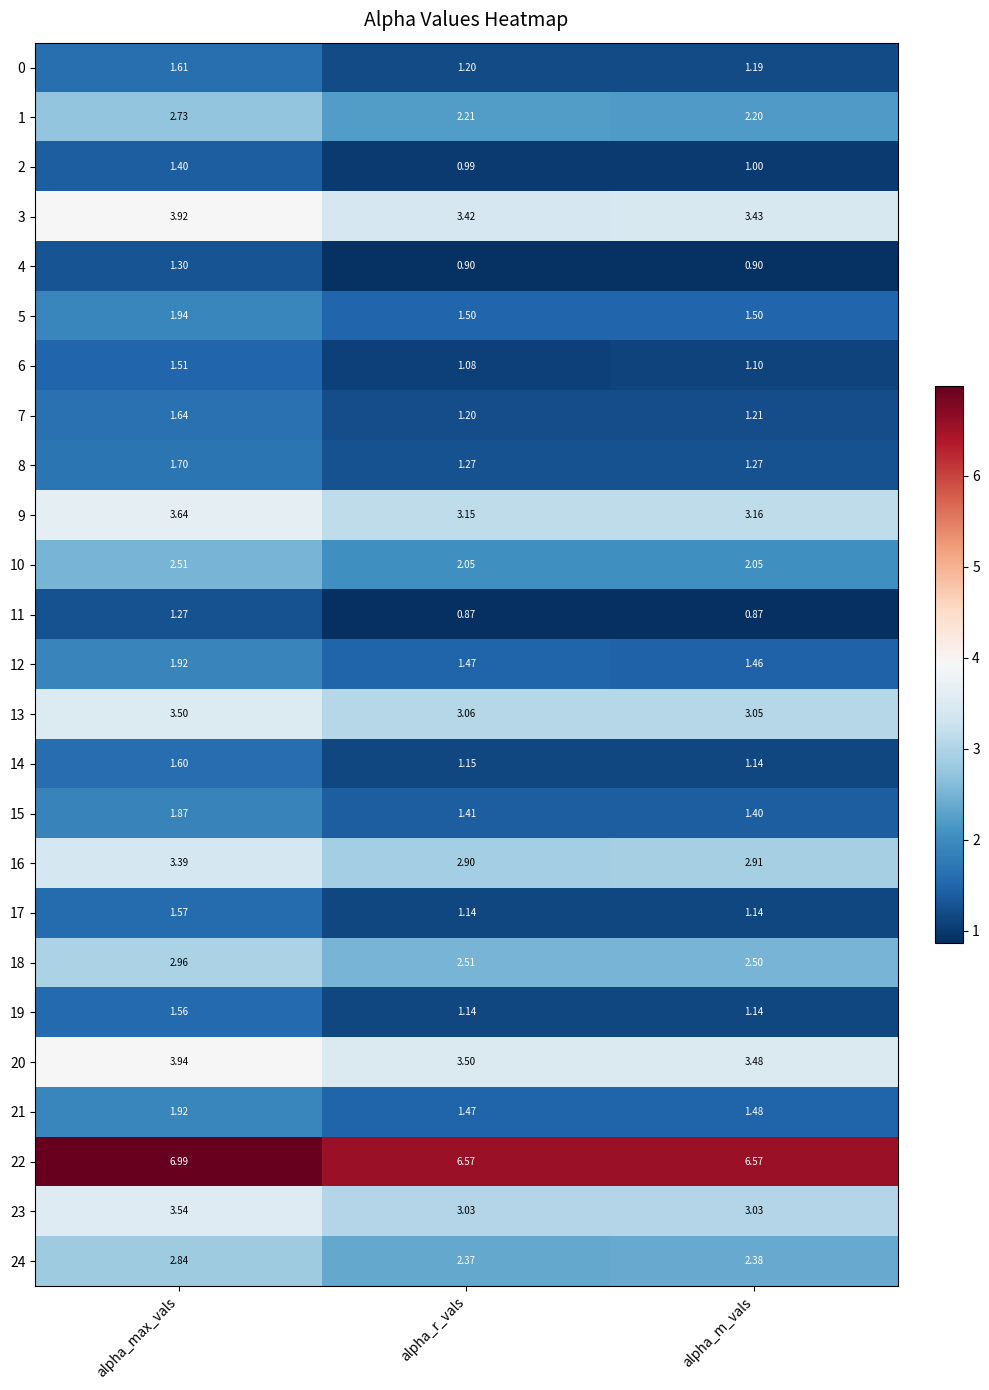

At which label does 2 first exceed 1?

alpha_max_vals